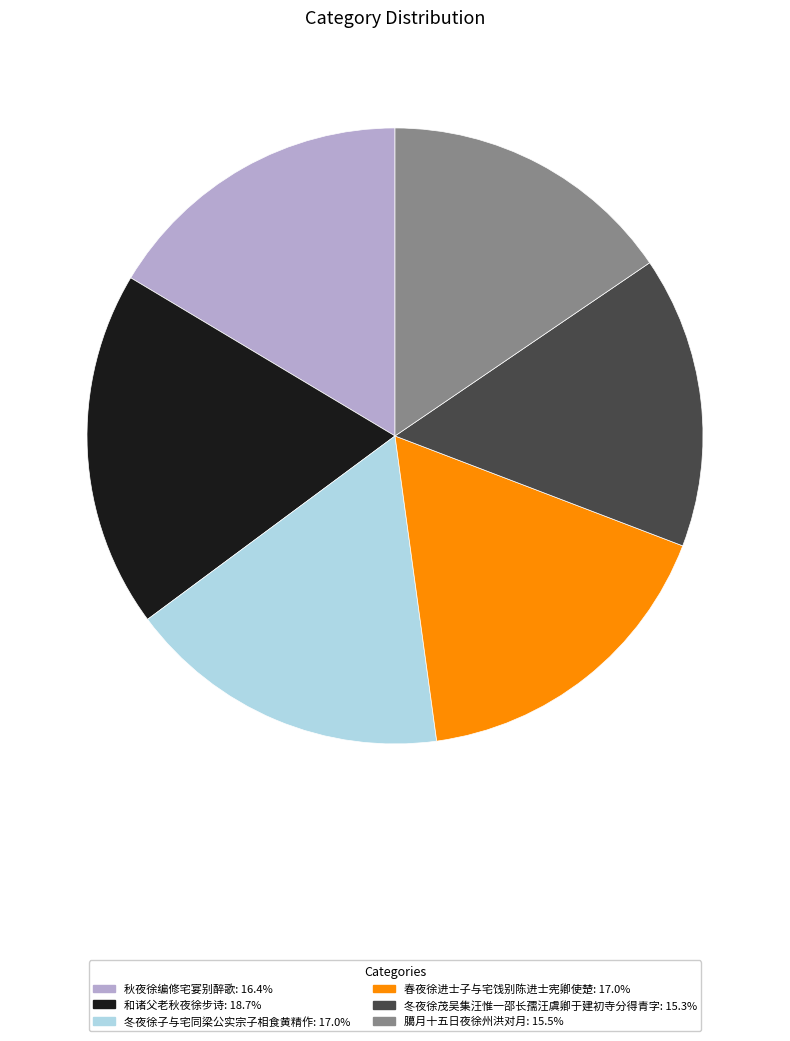

Do 春夜徐进士子与宅饯别陈进士宪卿使楚: 17.0% and 冬夜徐子与宅同梁公实宗子相食黄精作: 17.0% together represent more than half of the pie?

No